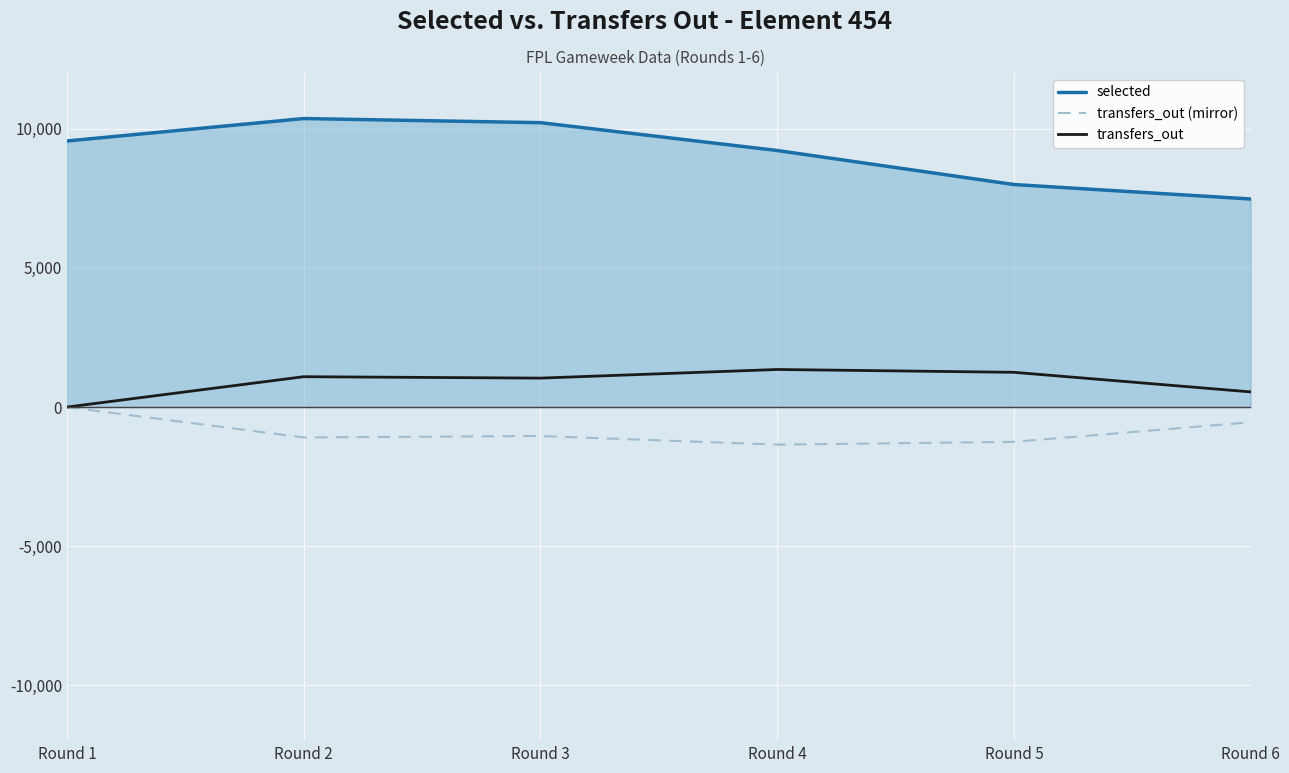

Is the value of selected (line) at Round 5 greater than the value of transfers_out at Round 3?

Yes